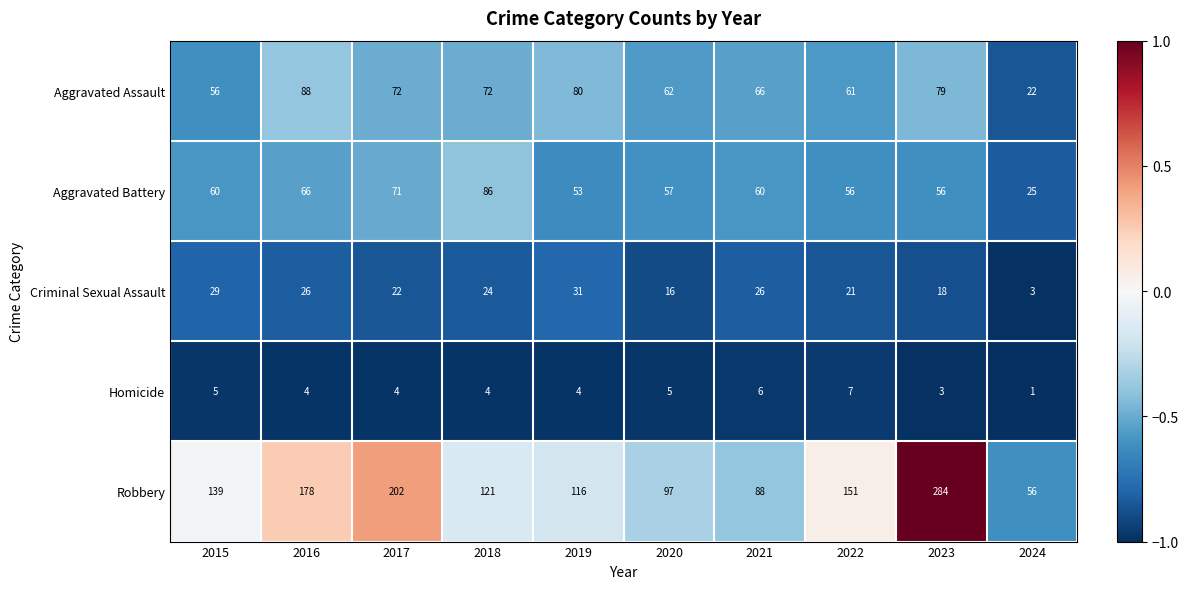

Where does the Aggravated Assault series first go above 72?

2016